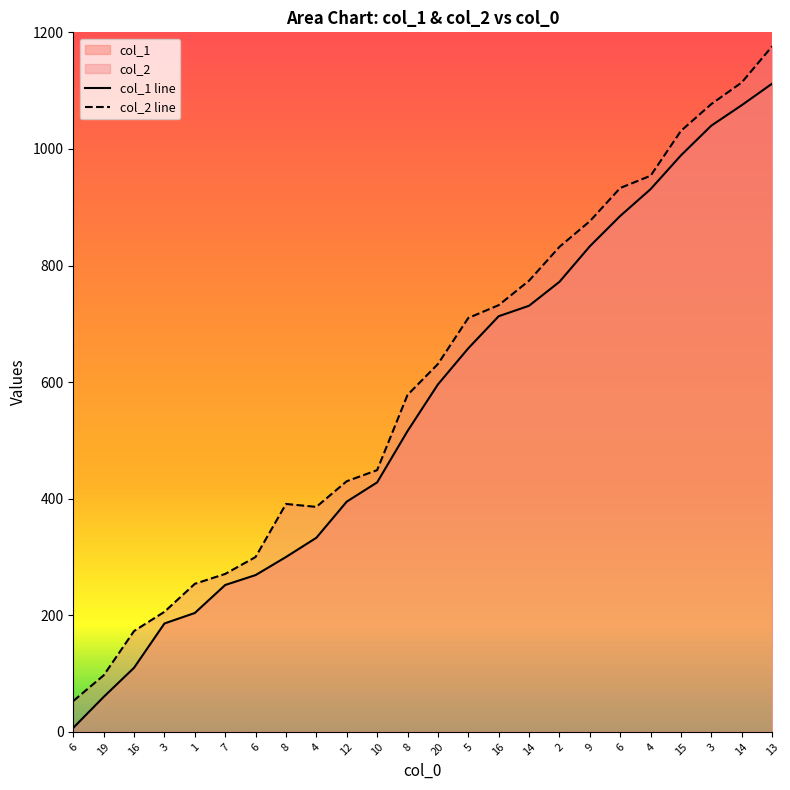

True or false: col_2 line and col_1 line cross at least once.

False